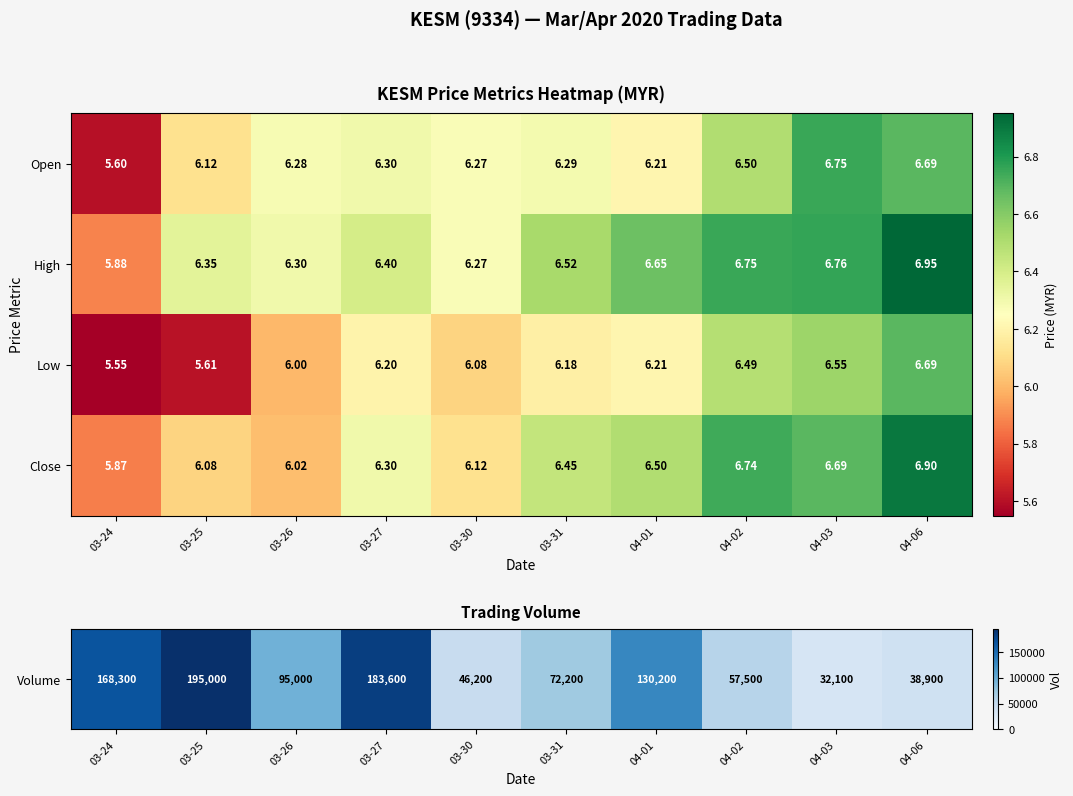

List the series in order of their peak value, highest first.

High, Close, Open, Low